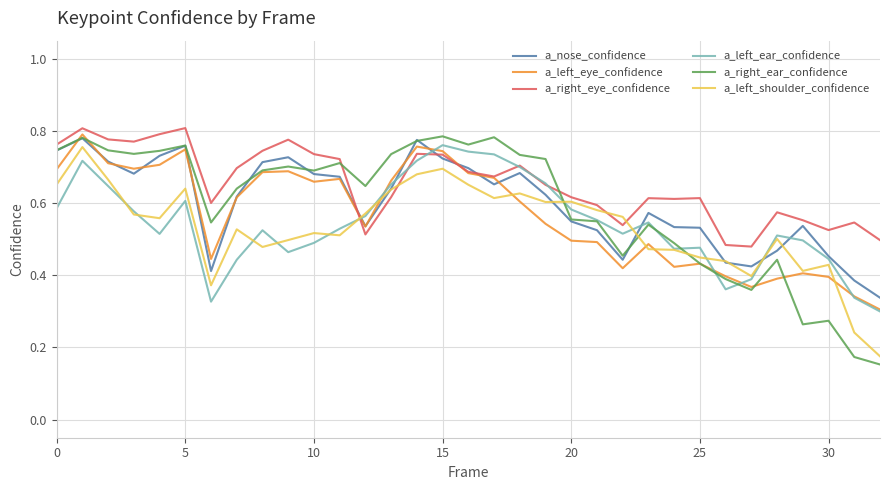

Which series has the widest spread of values?

a_right_ear_confidence